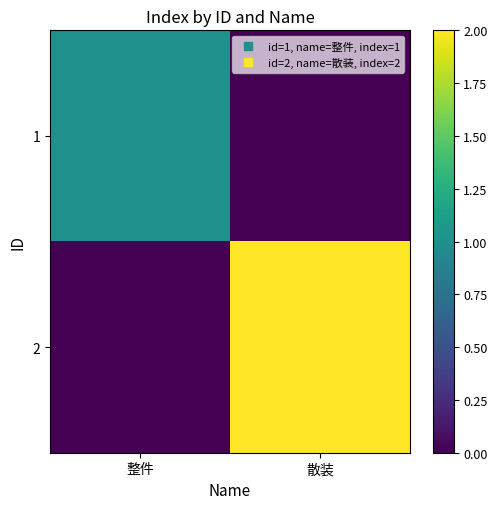

At 整件, list the series in order from smallest to largest.

2, 1